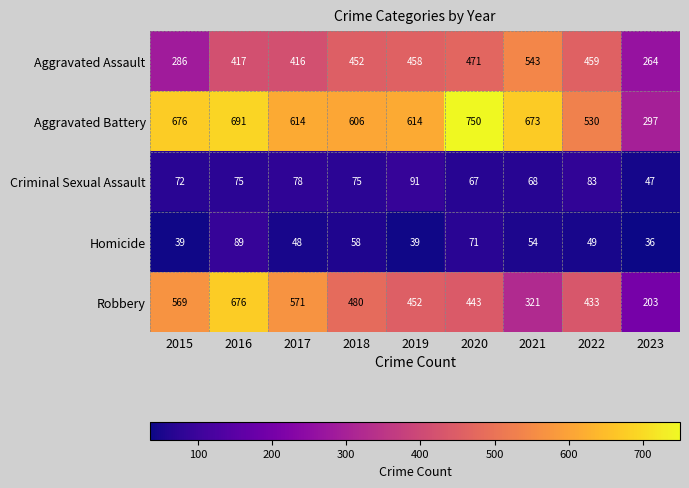

At 2016, list the series in order from largest to smallest.

Aggravated Battery, Robbery, Aggravated Assault, Homicide, Criminal Sexual Assault